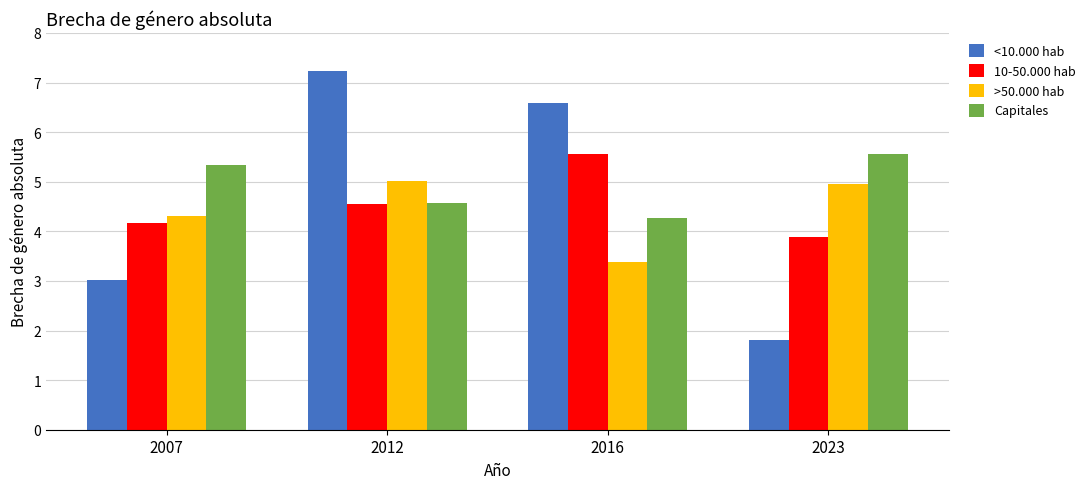

How many groups of bars are there?

4